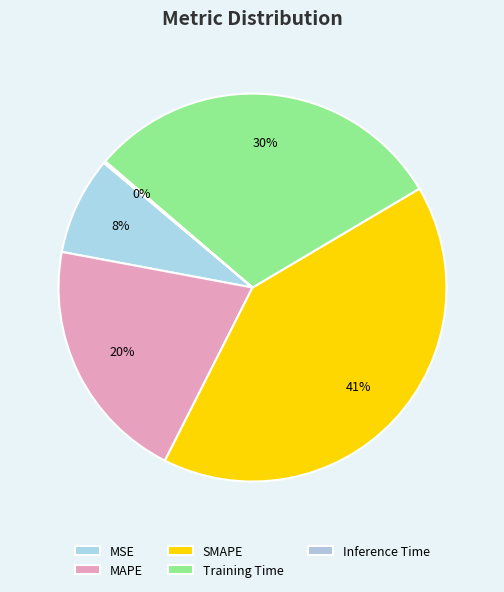

Is MAPE the majority of the pie?

No